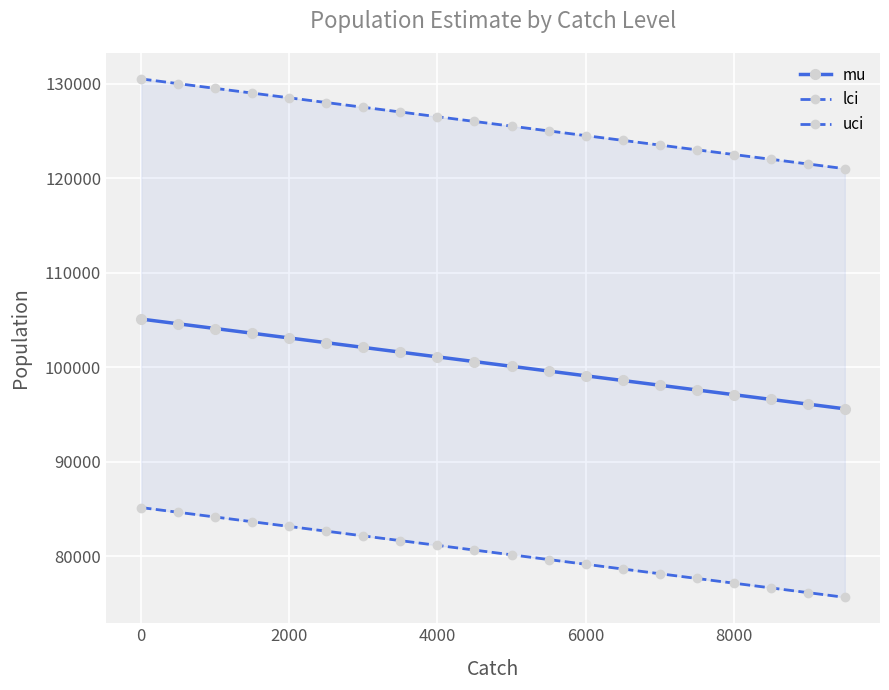

How many data points does each series have?

20